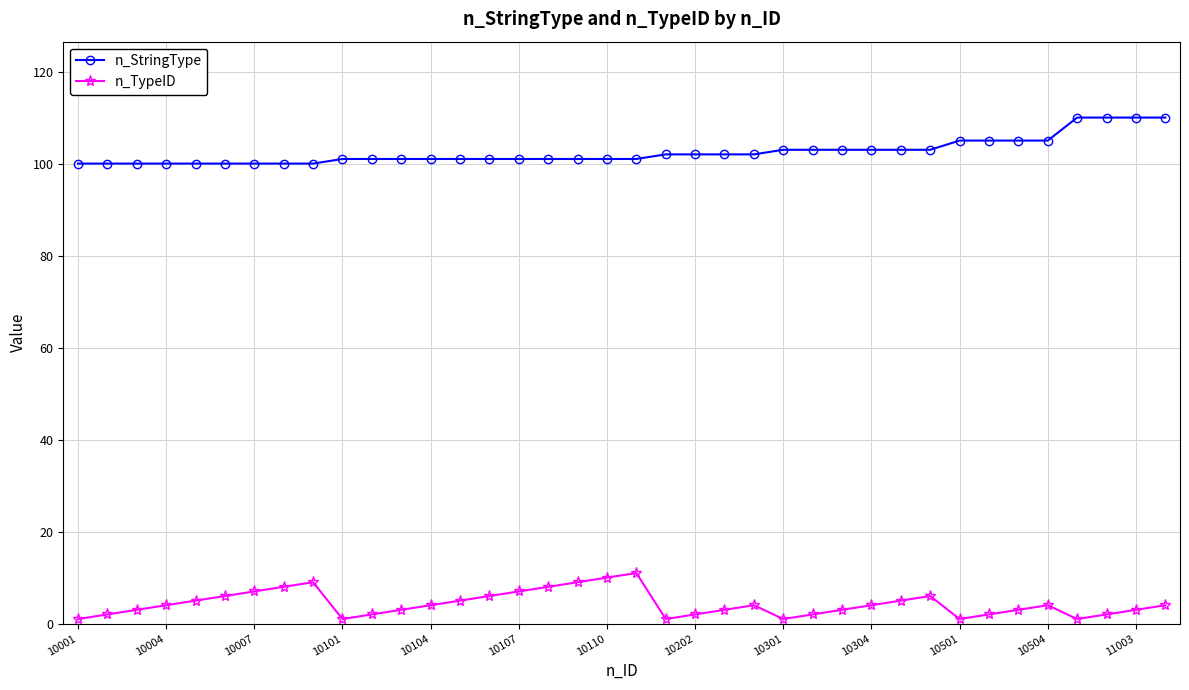

Which series has the largest total across all categories?

n_StringType